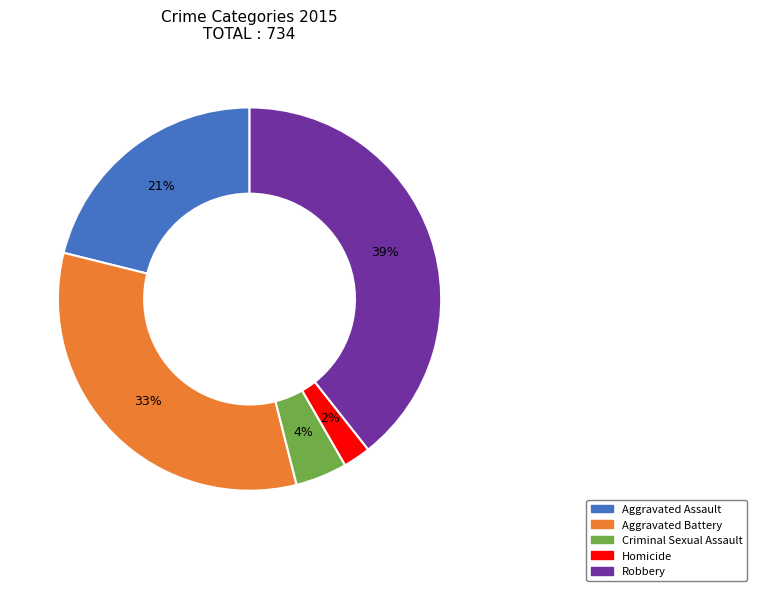

Is there a majority slice in this chart?

No